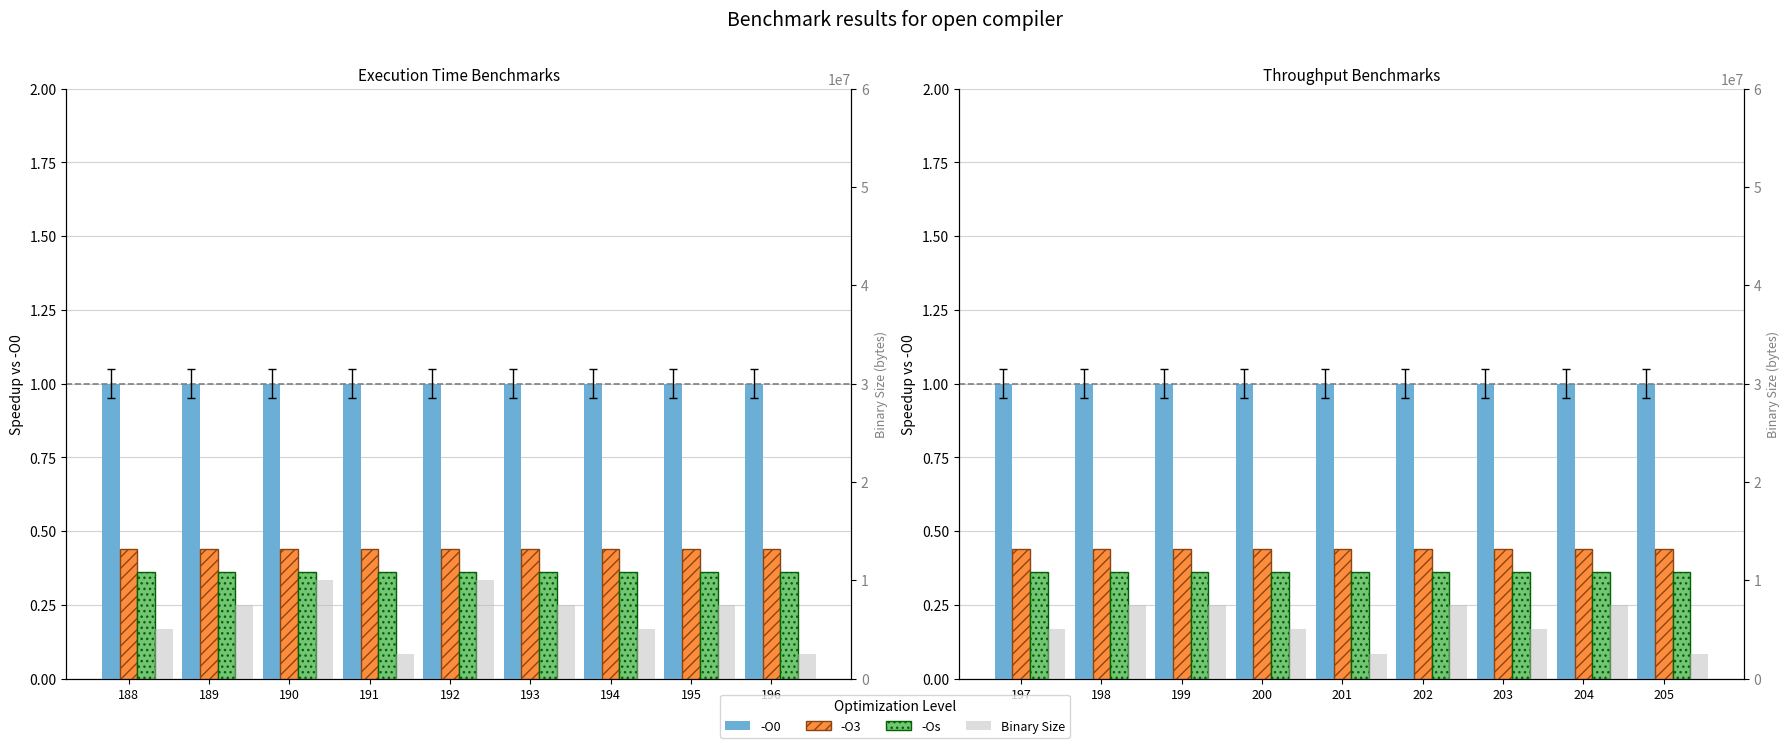

Between 198 and 199, which is larger?

198